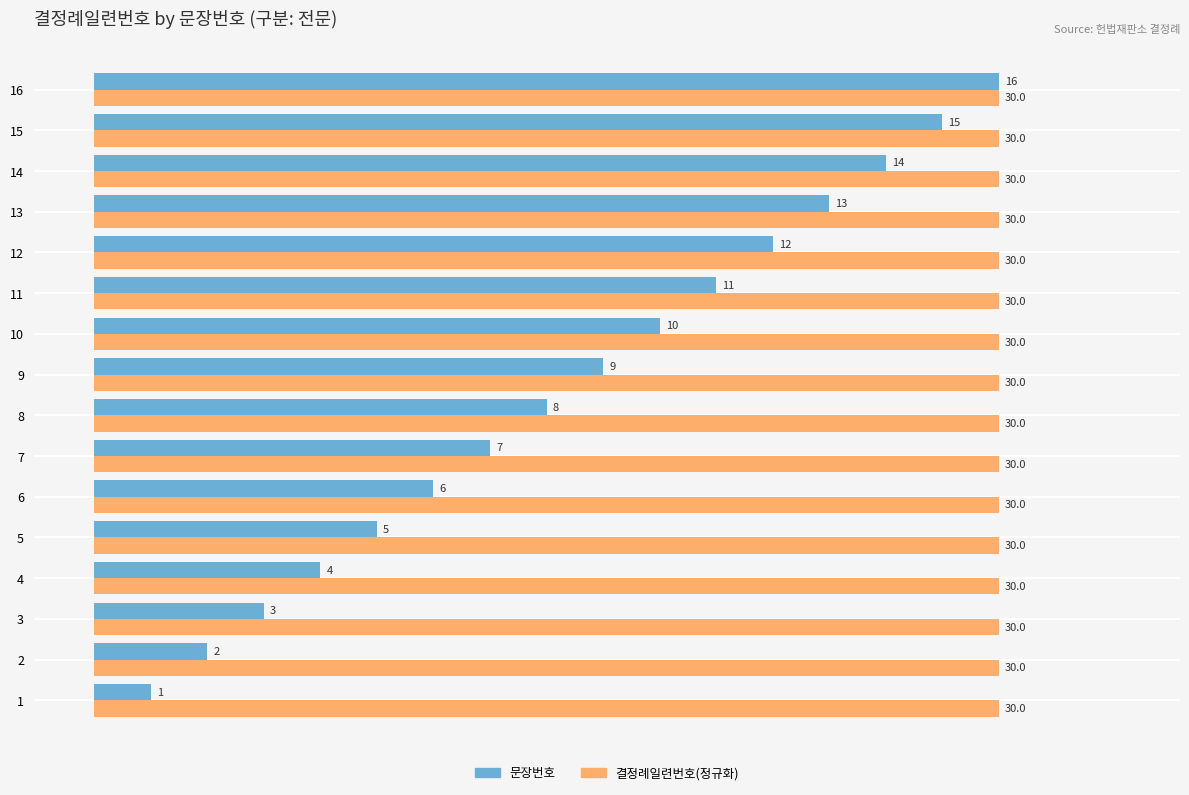

What value does the 결정례일련번호(정규화) series have at 13?

30.0